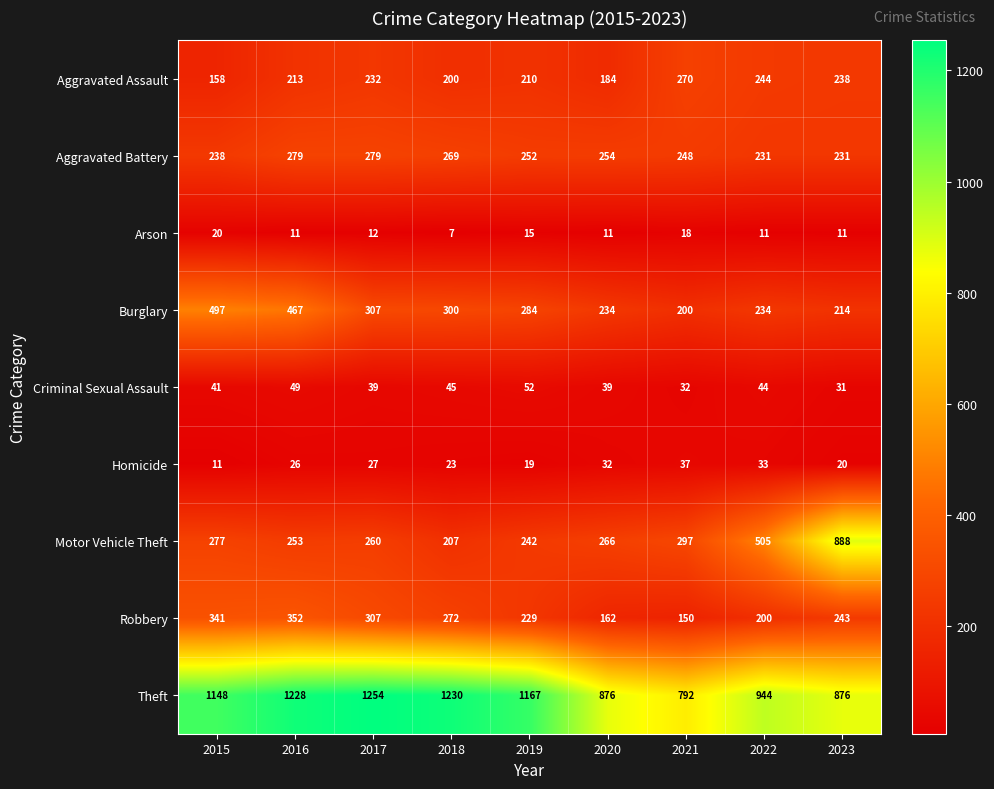

What is the total value across all series at 2019?

2470